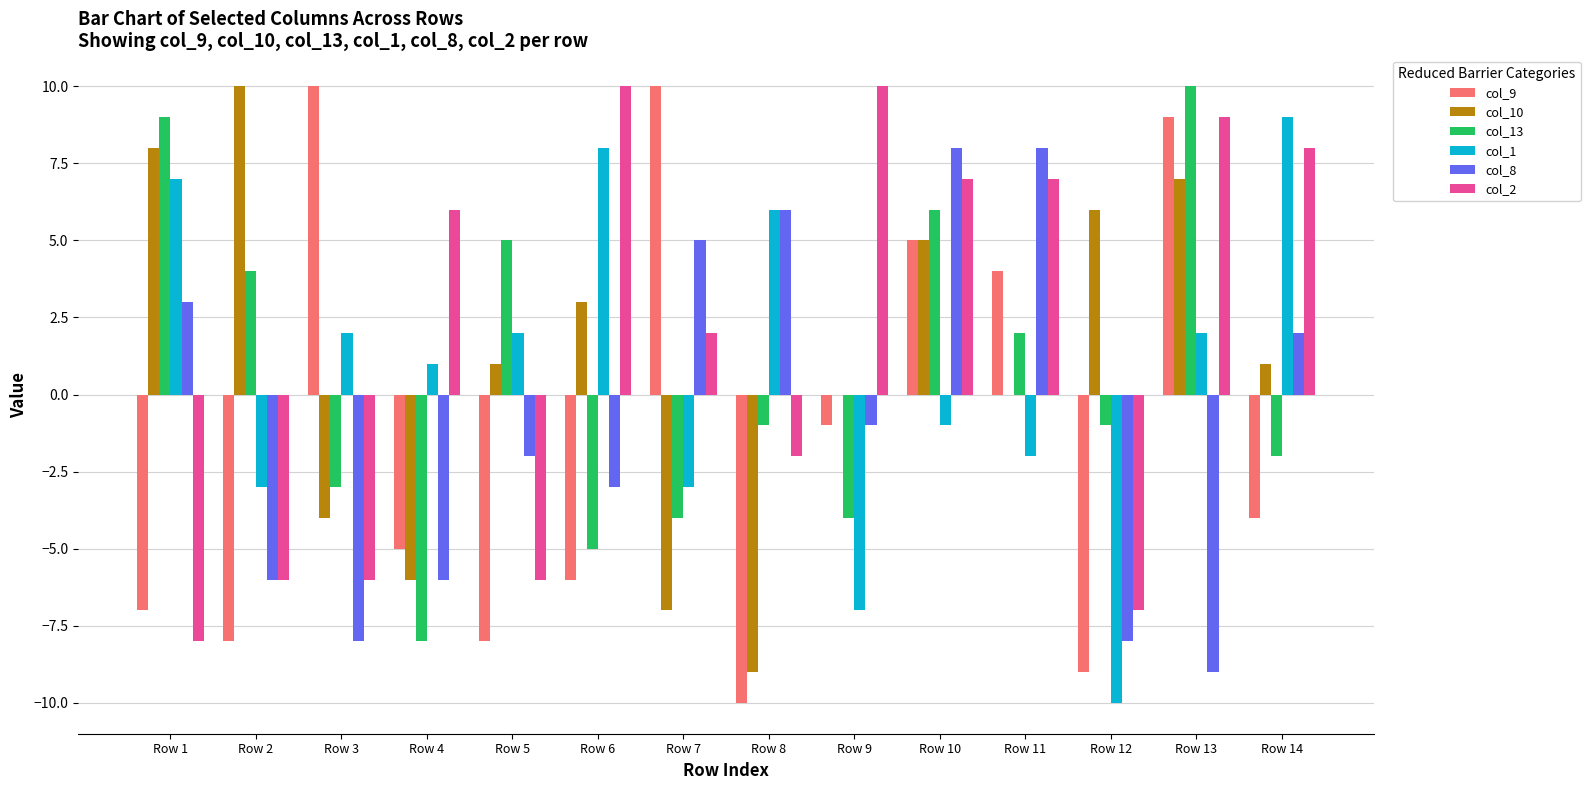

What is the sum of all col_13 values?

8